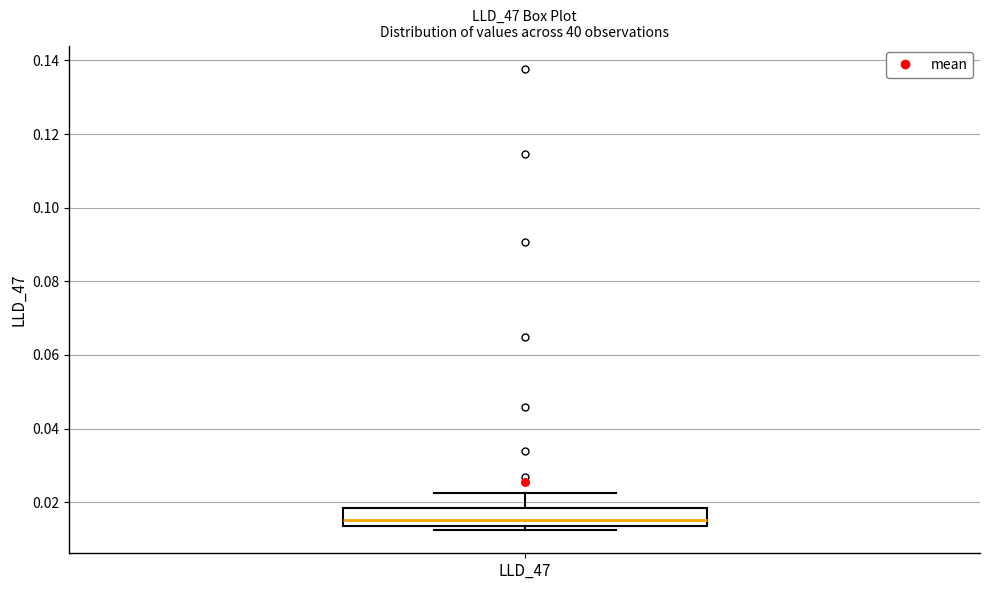

Where does the median line of the box for LLD_47 sit on the y-axis? The values are not printed on the chart, so give them approximately, as read against the axis.

0.016